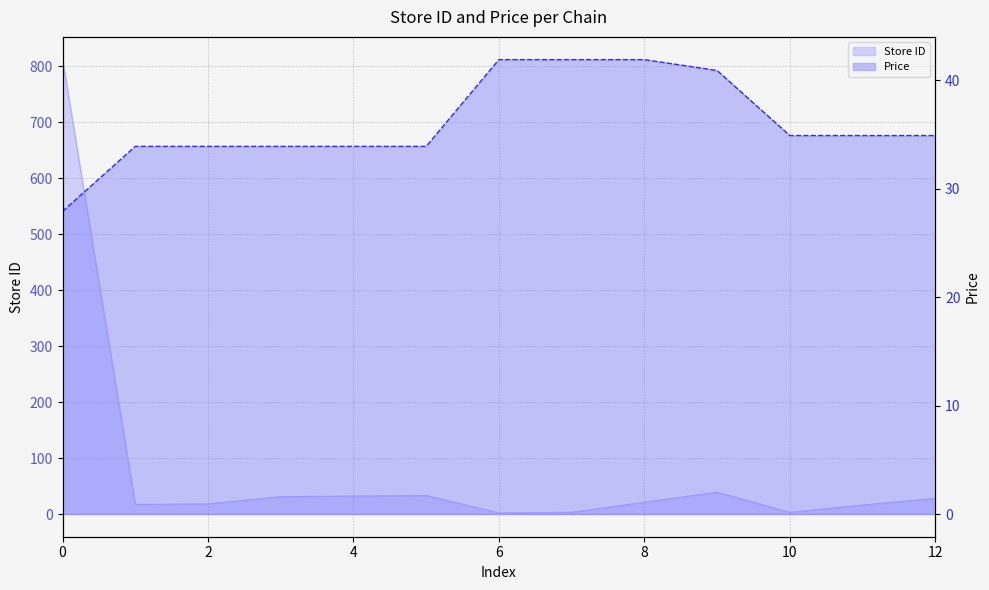

What are all the series names shown in the legend?

store_id, price